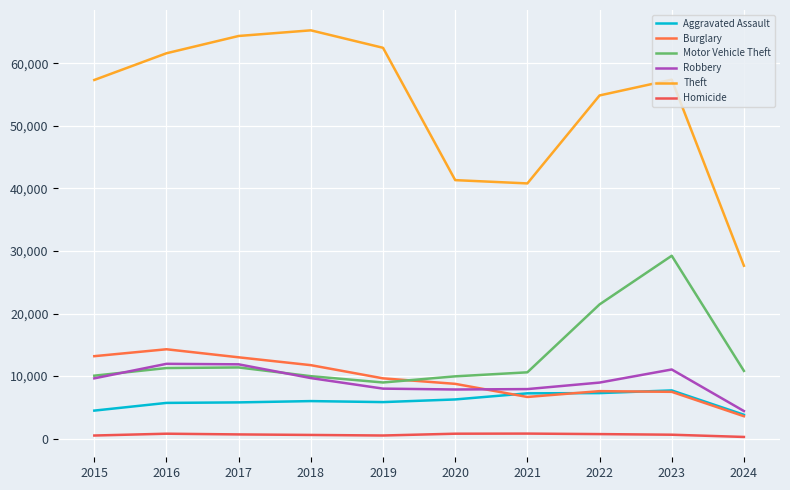

What is the difference between the second highest and second lowest values in the Homicide series?

291